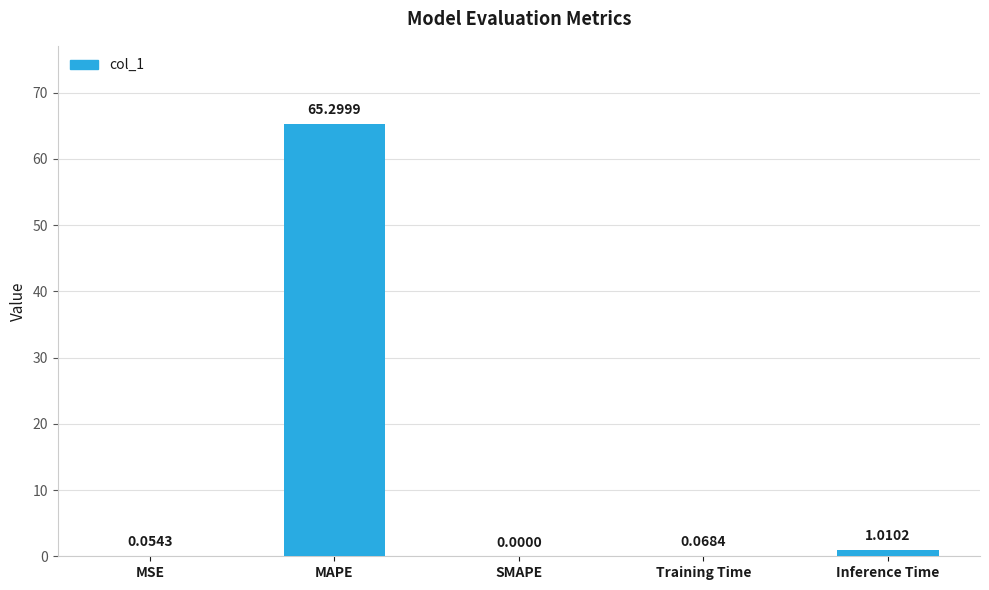

At which label is the value closest to 32?

Inference Time